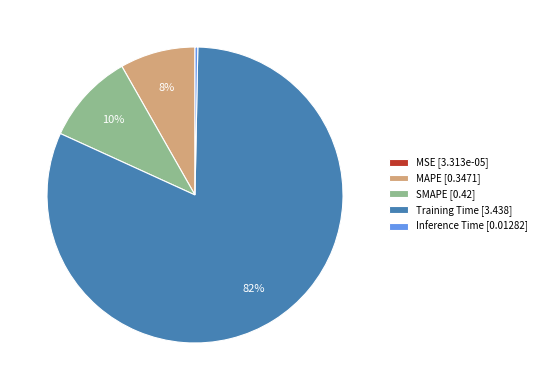

Is the sum of Inference Time [0.01282] and MAPE [0.3471] greater than half?

No